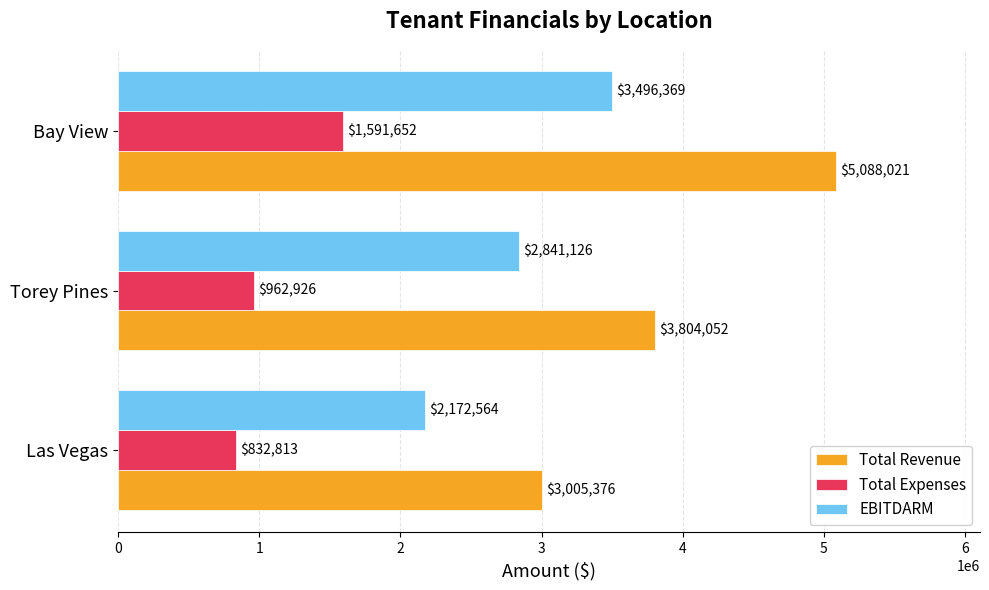

At which category is the sum across all series the highest?

Bay View